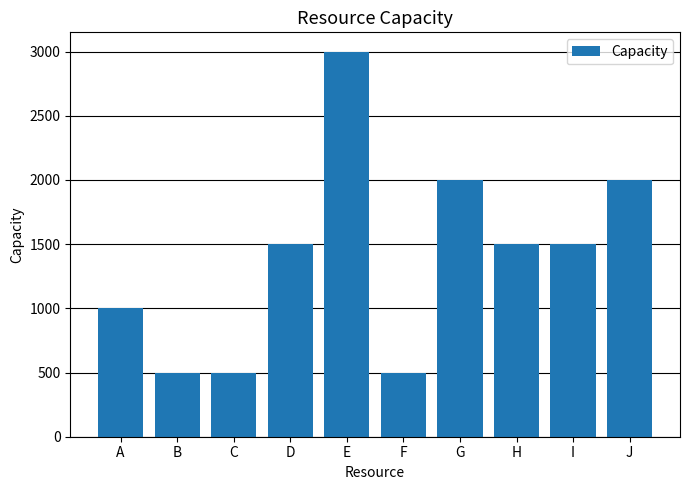

Which category has the highest value across all series?

E